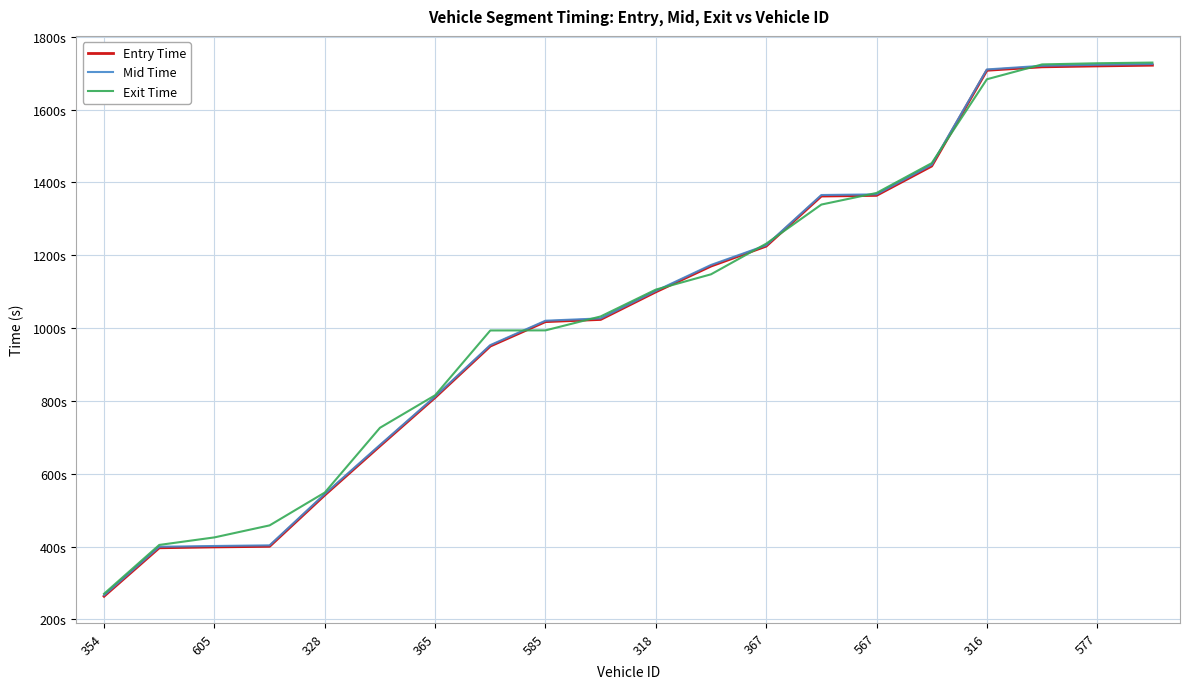

What is the minimum value shown in the chart?

263.5